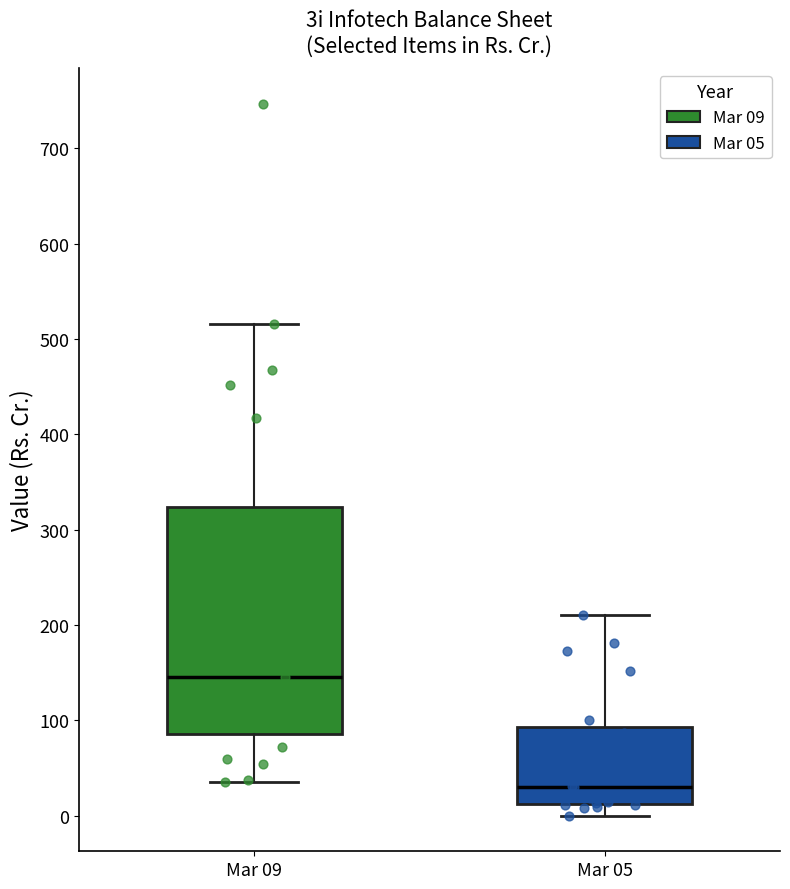

Reading left to right, read every box against the y-axis: the position of its median line, the range the box covers, and the ends of its whiskers. The values are not printed on the chart, so give them approximately, as read against the axis.

Mar 09: median 150, box 90 to 320, whiskers 40 to 520
Mar 05: median 30, box 10 to 90, whiskers 0 to 210